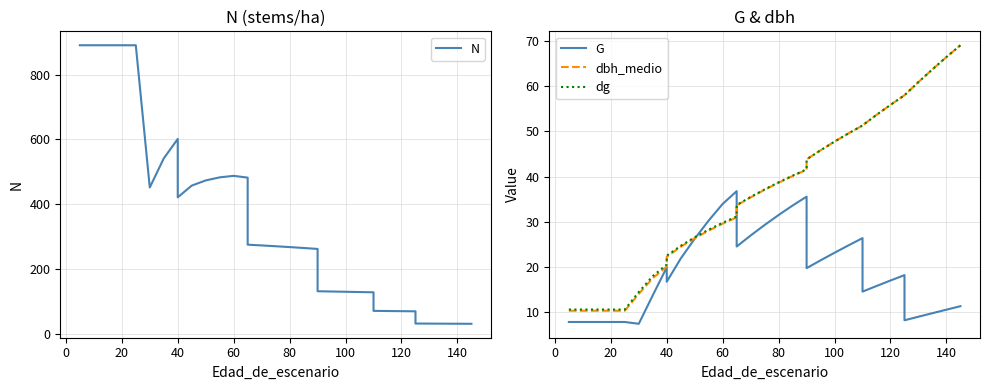

In N, how many points are lower than both neighbors (excluding endpoints)?

2